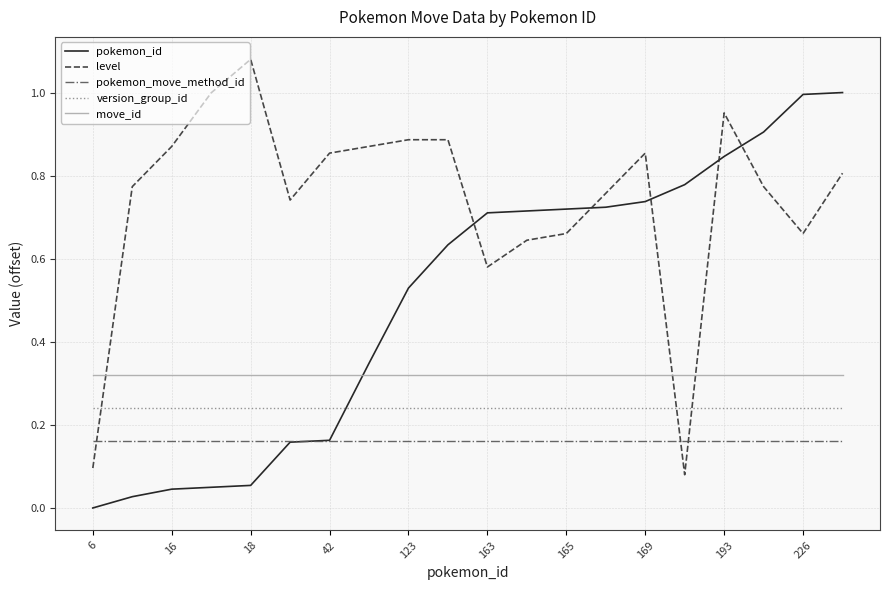

At how many categories does at least one series exceed 0?

20